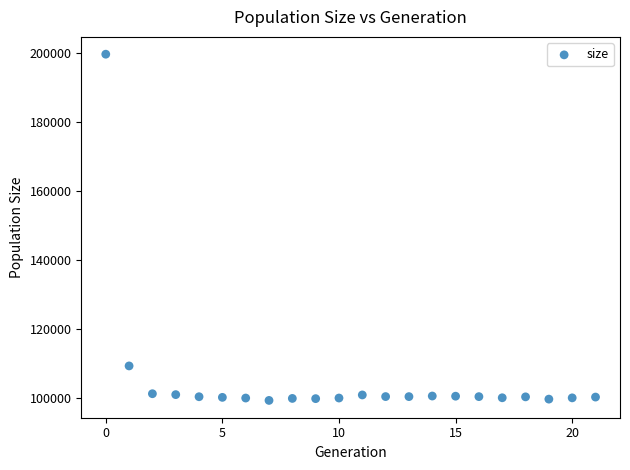

What is the range of Y values (max minus min)?

100452